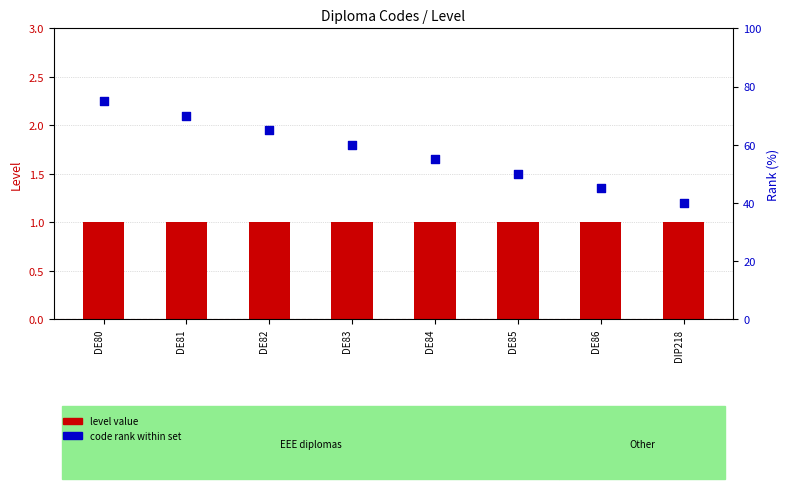

At which category is the sum across all series the highest?

DE80